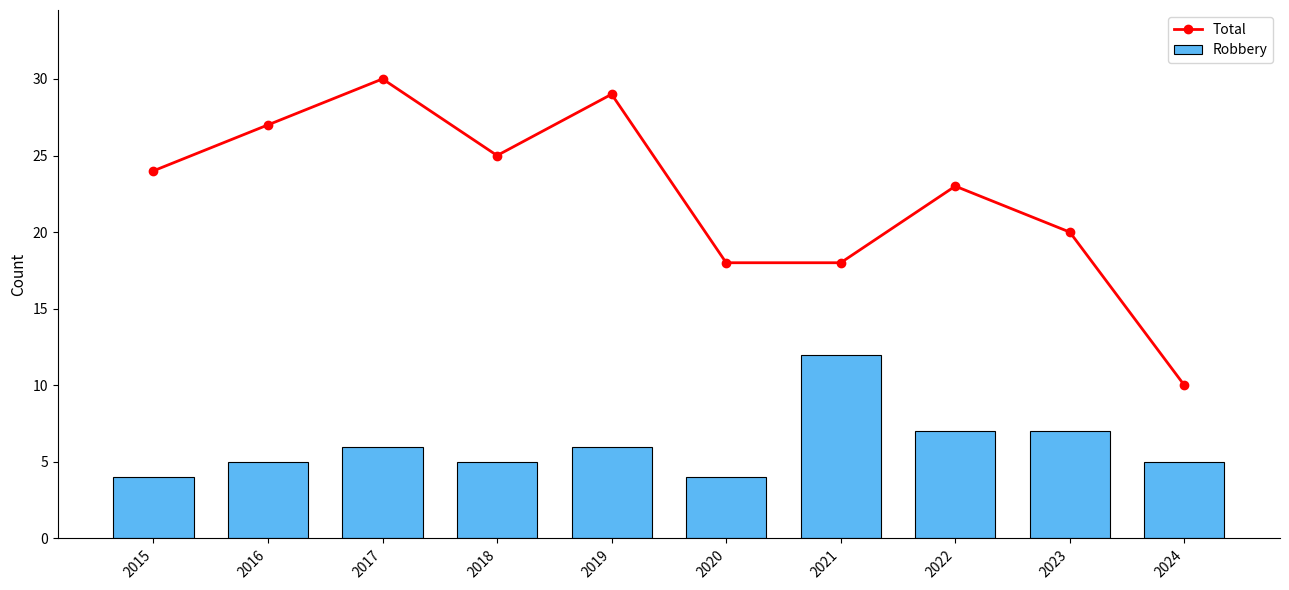

List the series in order of their peak value, lowest first.

Robbery, Total